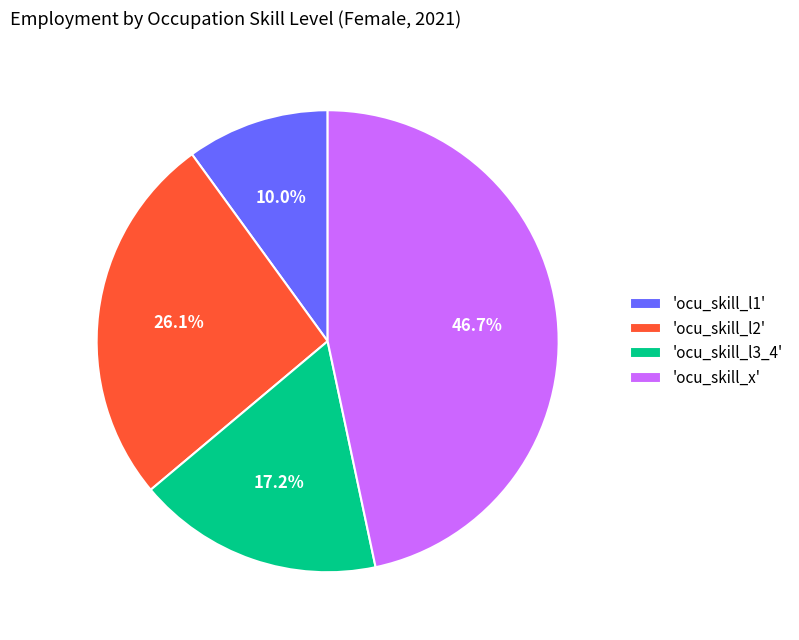

Does any single category account for the majority?

No